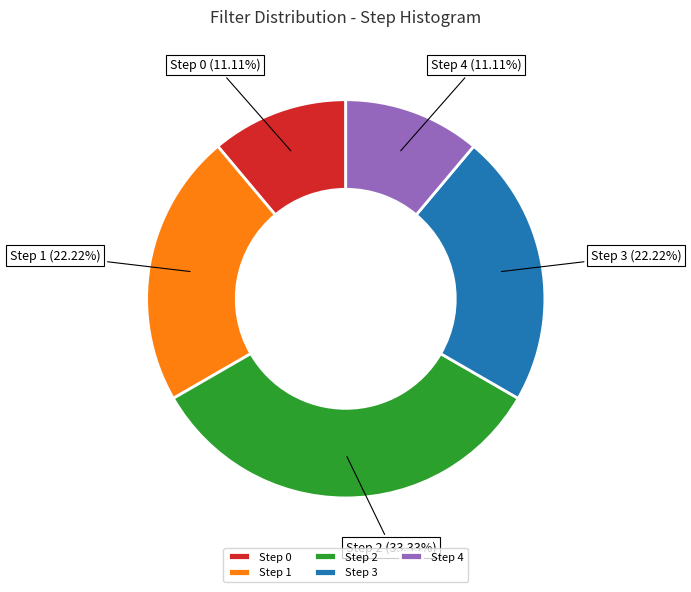

Approximately how many times larger is the value at Step 1 compared to Step 3?

1.0